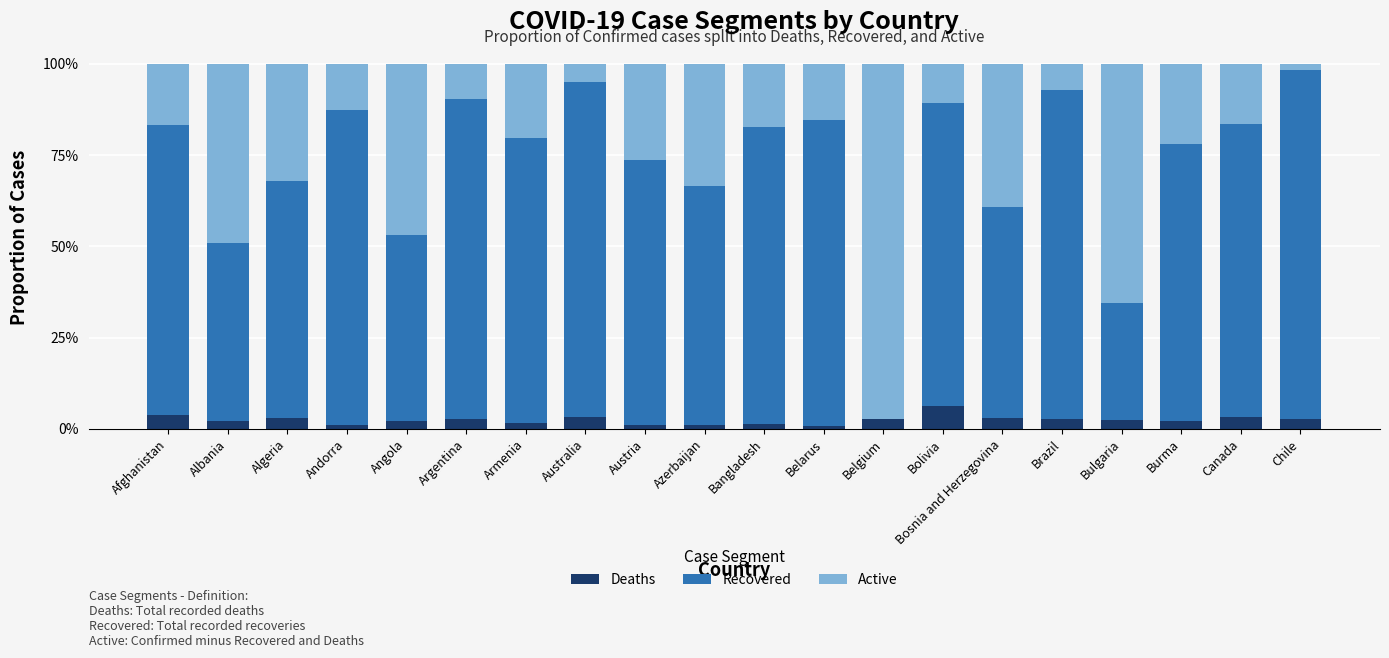

What are all the series names shown in the legend?

Deaths, Recovered, Active